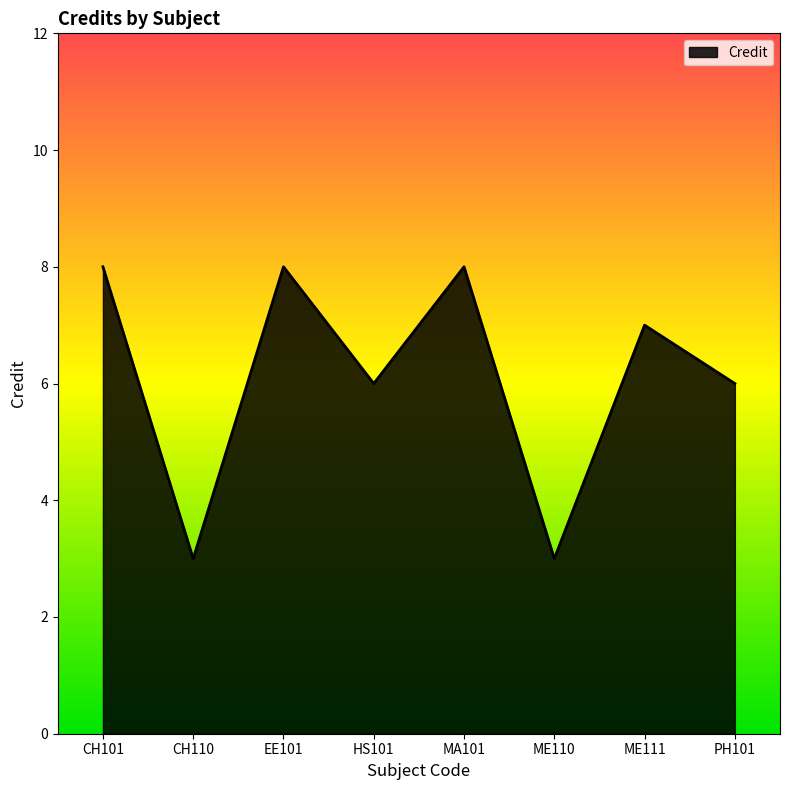

What is the smallest value displayed?

3